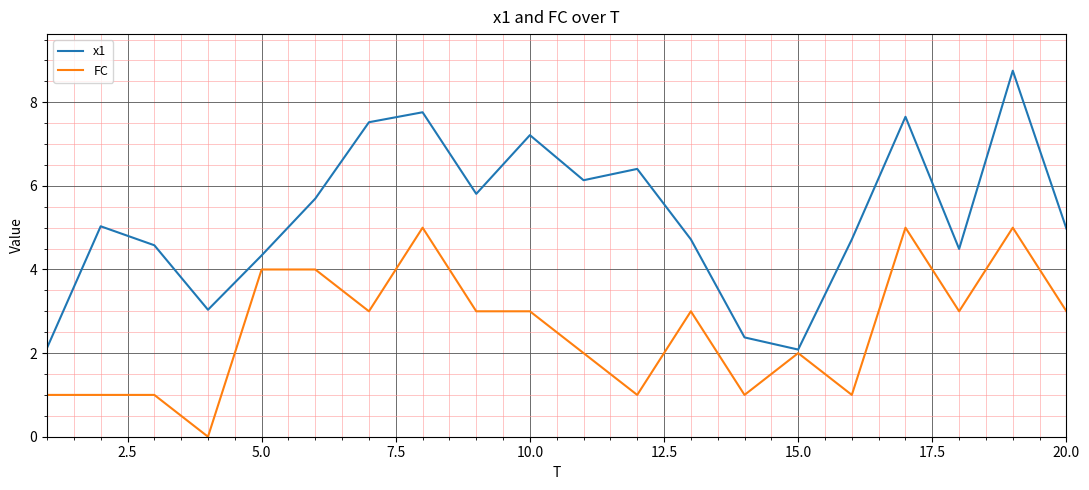

What is the greatest value displayed?

8.8